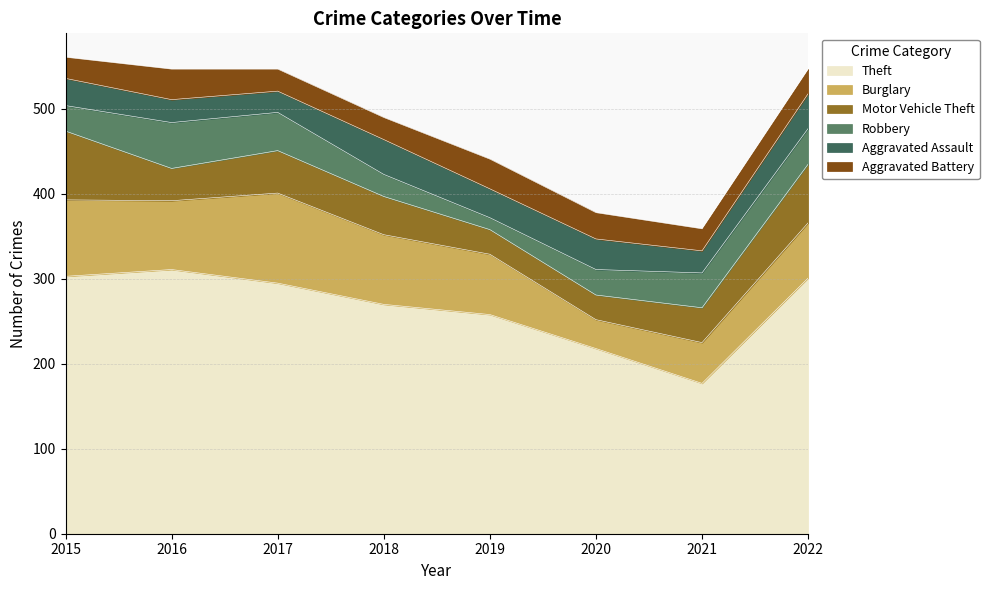

What is the total value across all series at 2018?

490